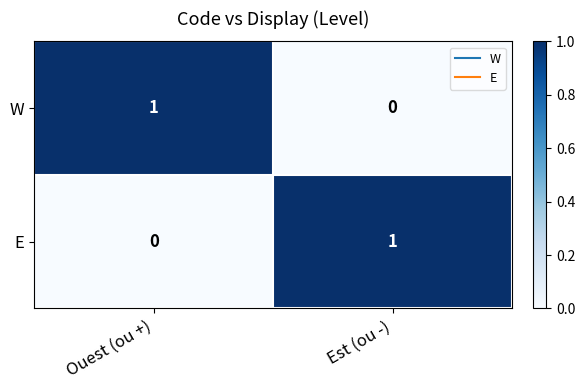

Reading left to right, extract all data points from this chart.

W: Ouest (ou +)=1	Est (ou -)=0
E: Ouest (ou +)=0	Est (ou -)=1